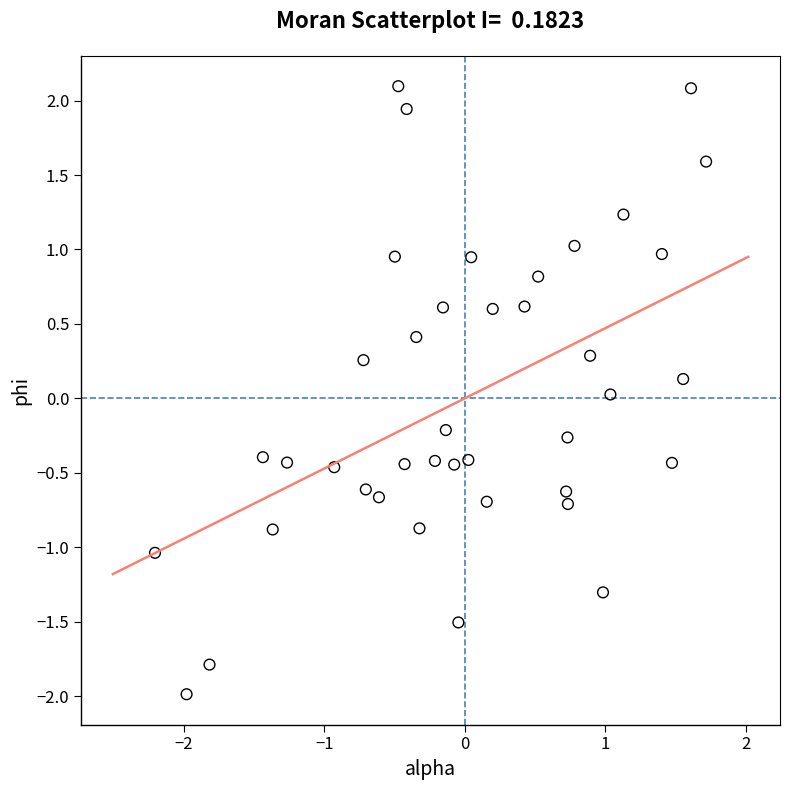

What is the range of Y values (max minus min)?

4.1